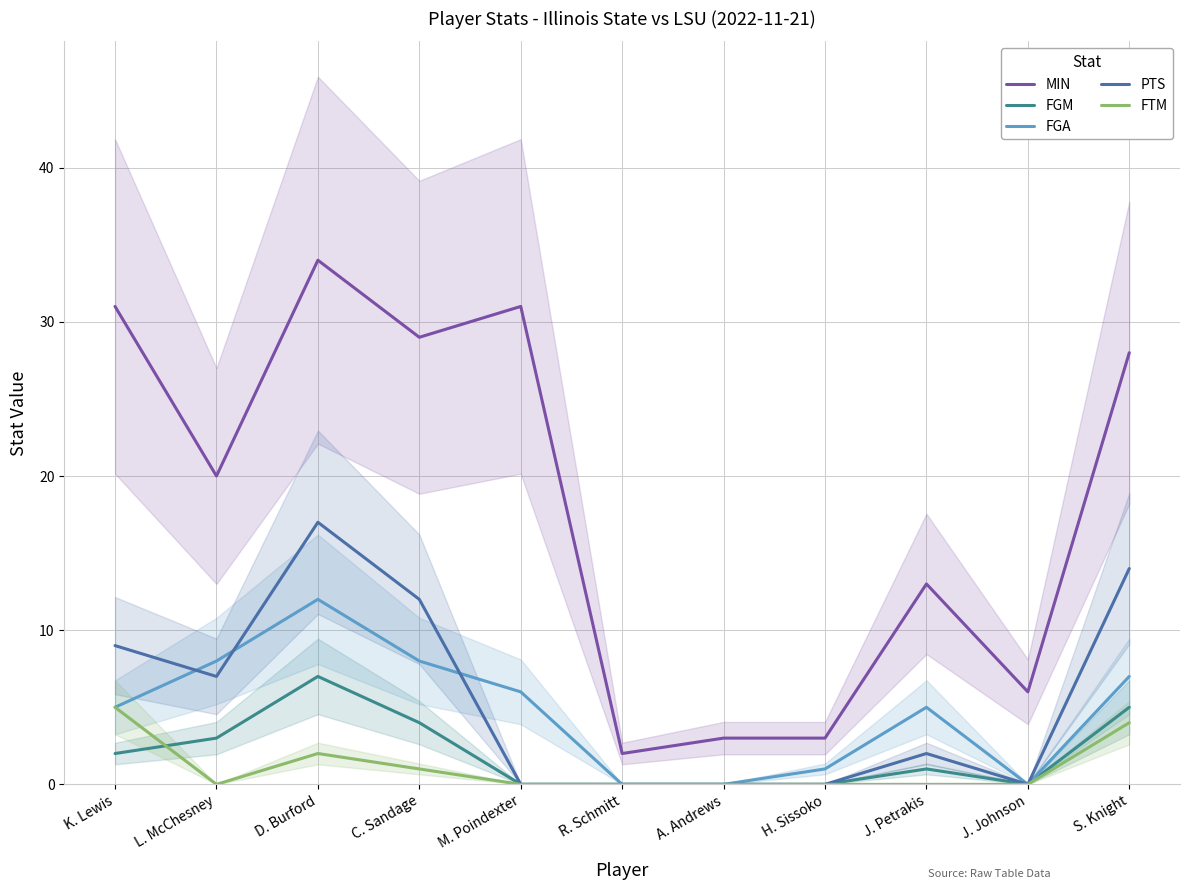

True or false: PTS and MIN cross at least once.

False